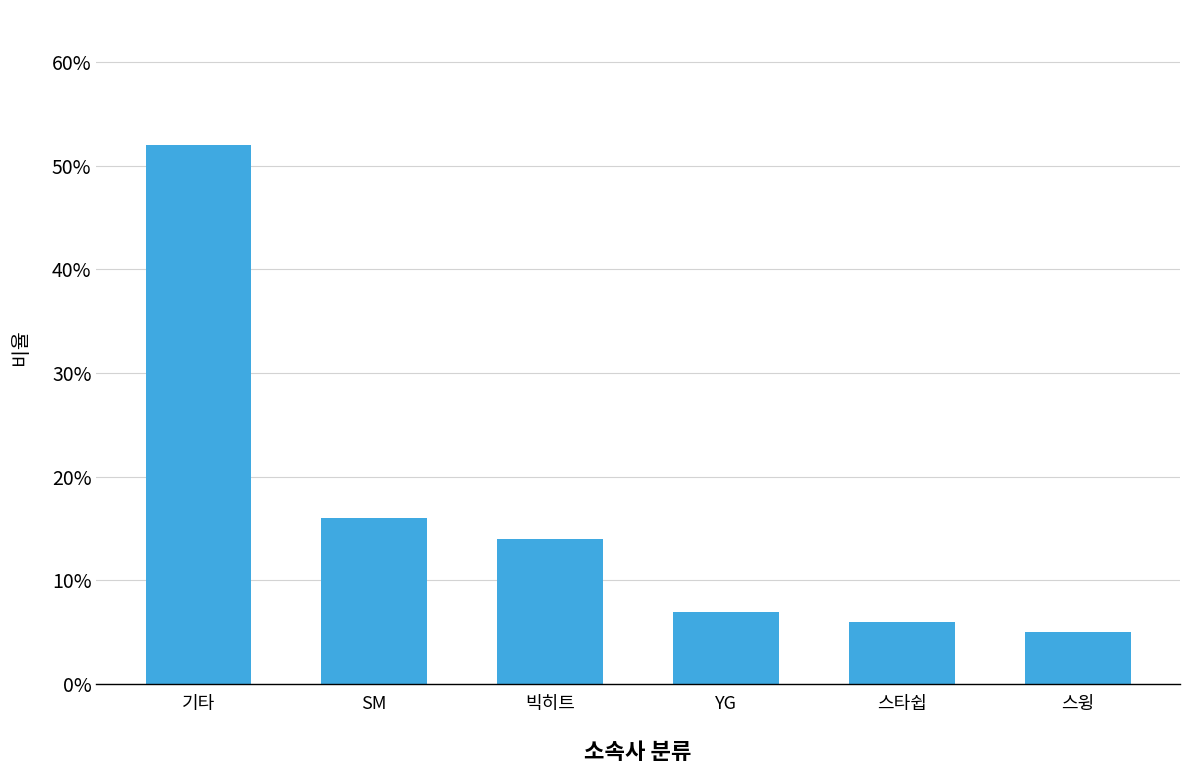

Is it true that the value at SM is 0.2?

True